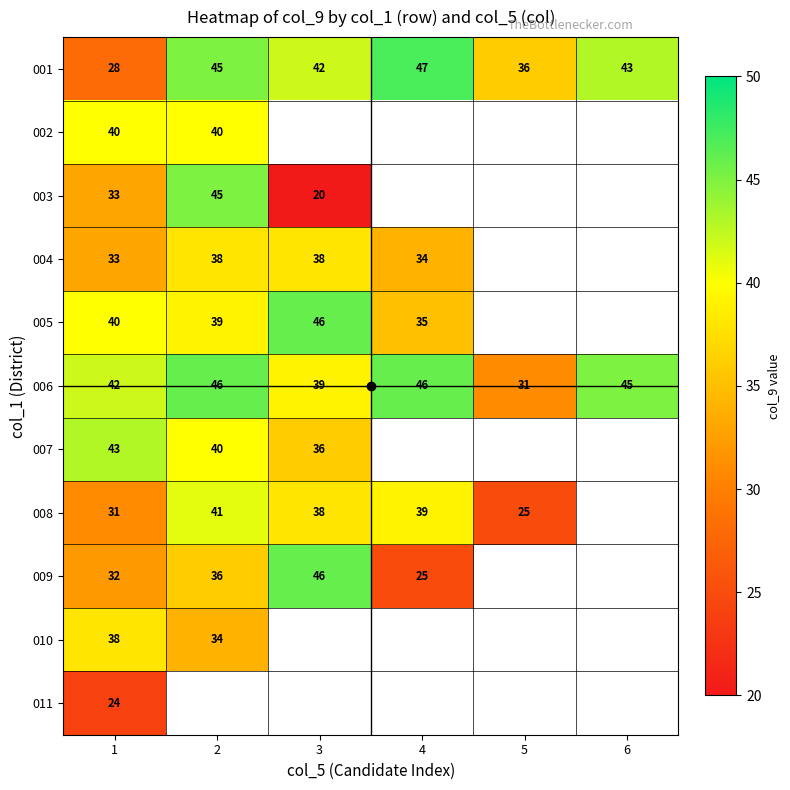

The 008 series shows 13.0 at 4. True or false?

False